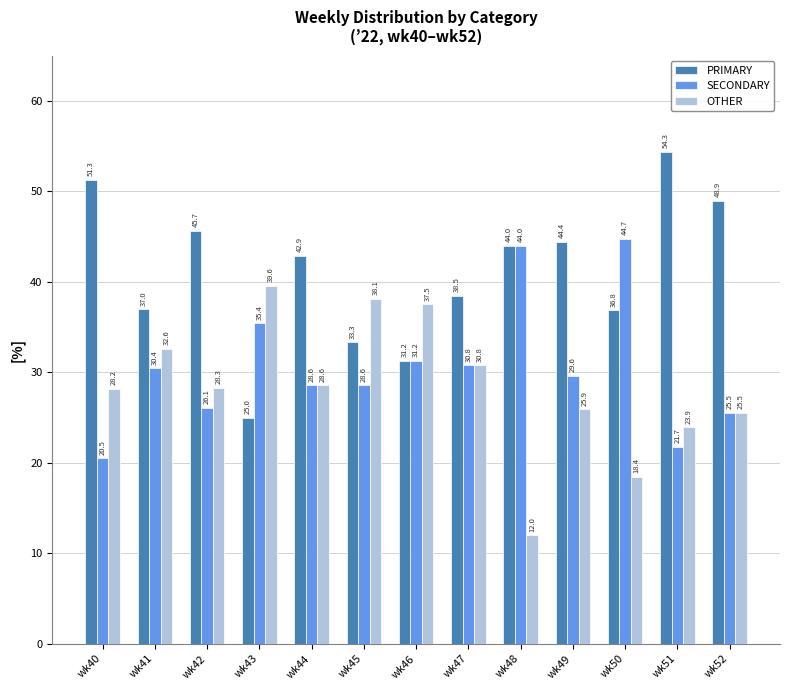

True or false: OTHER has a value of 49.7 at wk41.

False